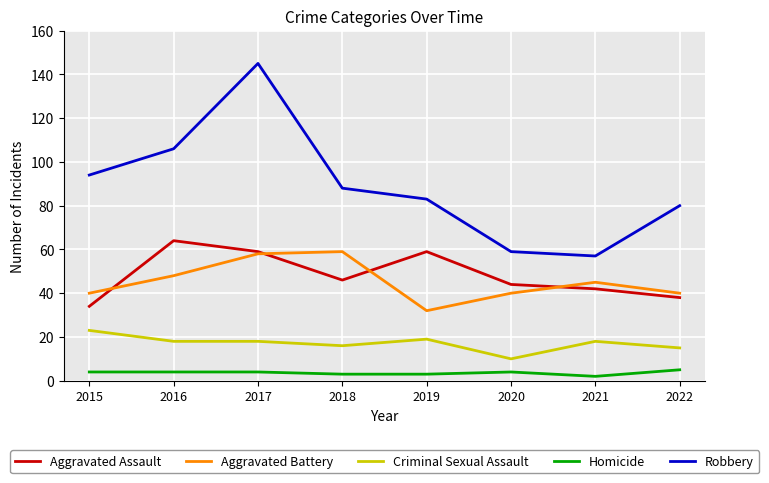

Where is the first local maximum for Robbery?

2017